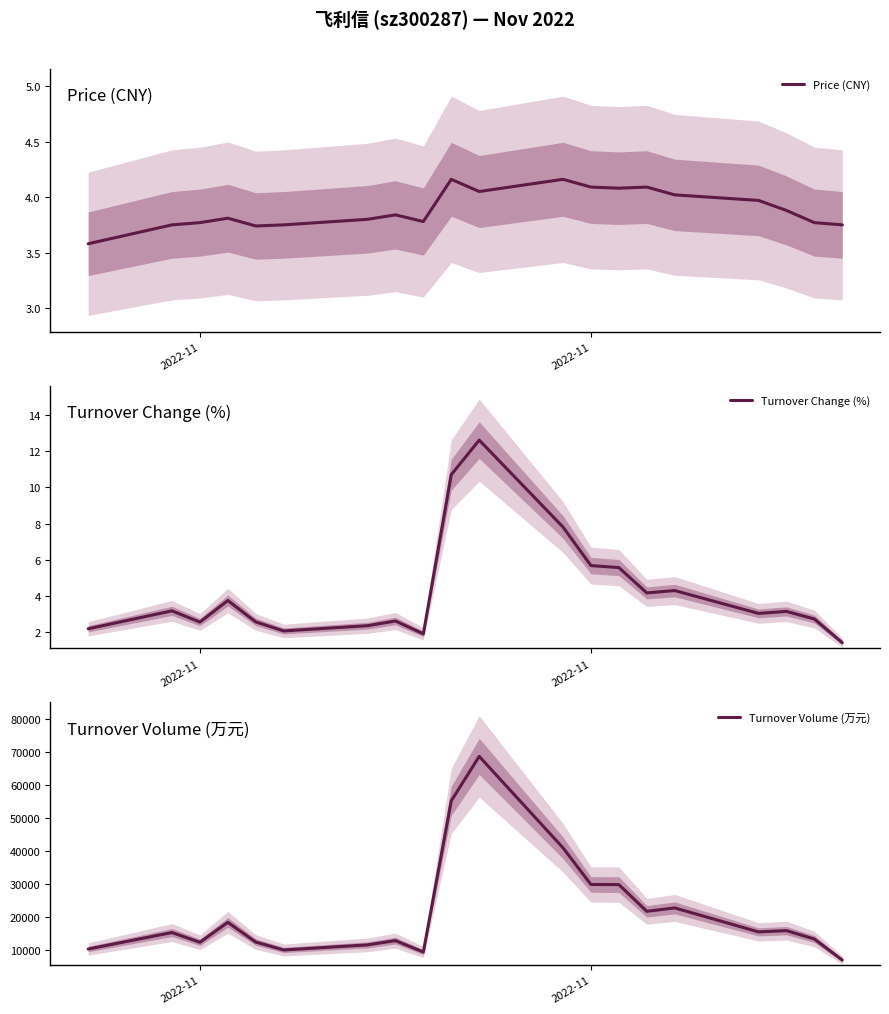

In Turnover Change (%), how many points are lower than both neighbors (excluding endpoints)?

5